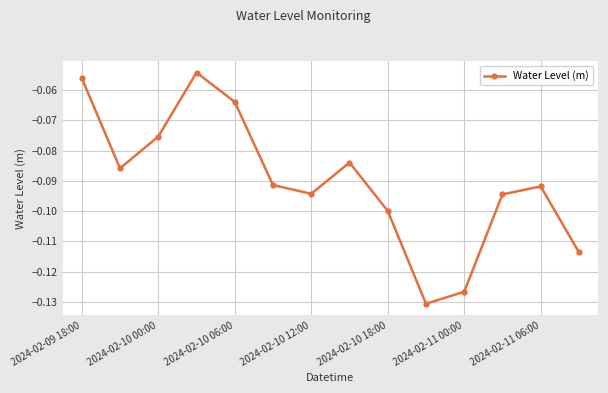

How many data points does each series have?

14